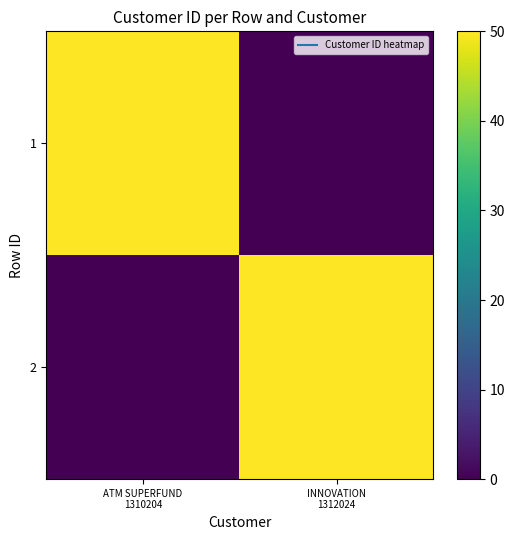

Rank the series by their maximum value, from highest to lowest.

2, 1